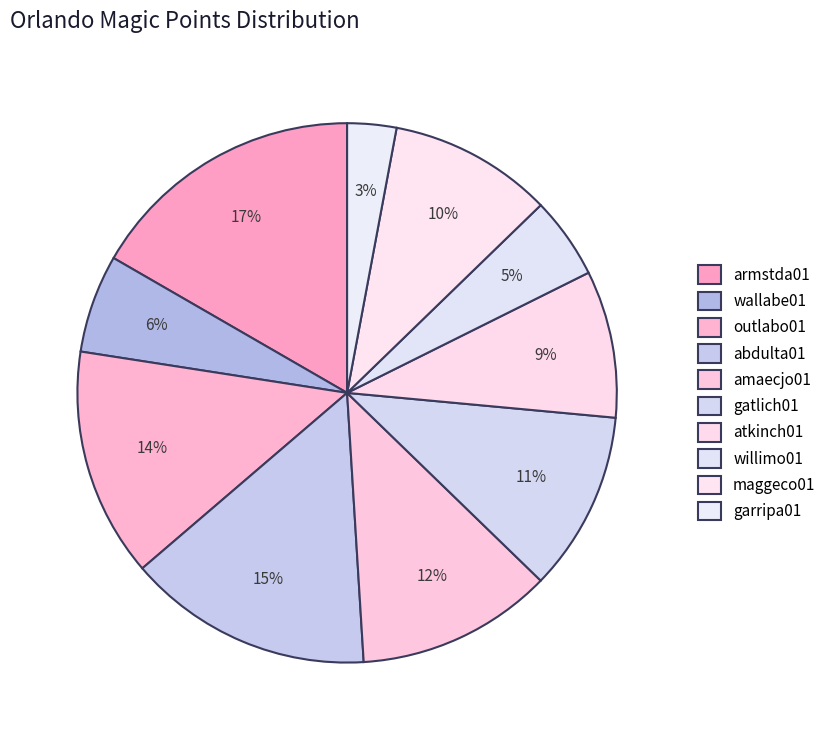

Rank the categories by value from lowest to highest.

garripa01, willimo01, wallabe01, atkinch01, maggeco01, gatlich01, amaecjo01, outlabo01, abdulta01, armstda01